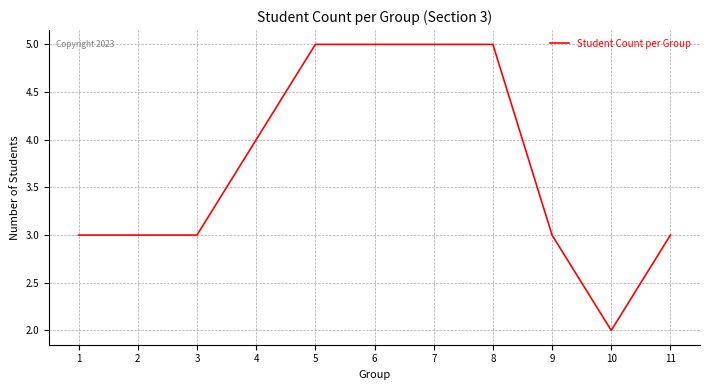

True or false: the data shows 5 at 9.

False